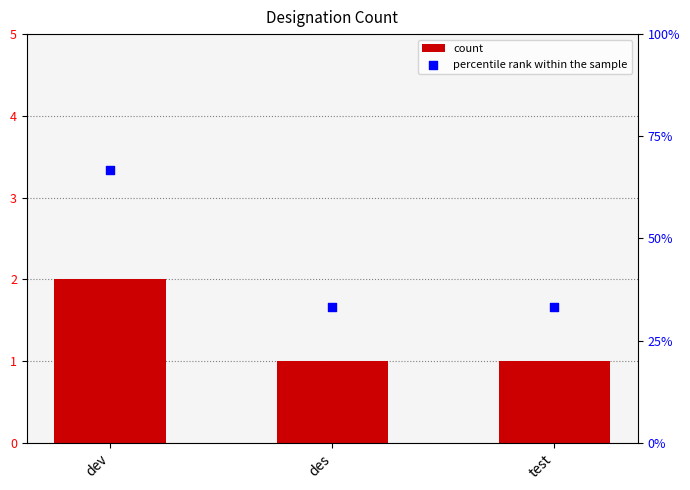

At which category is the sum across all series the highest?

dev